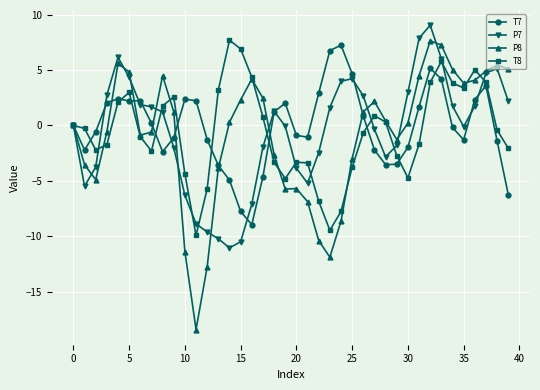

Which series has the widest spread of values?

P8